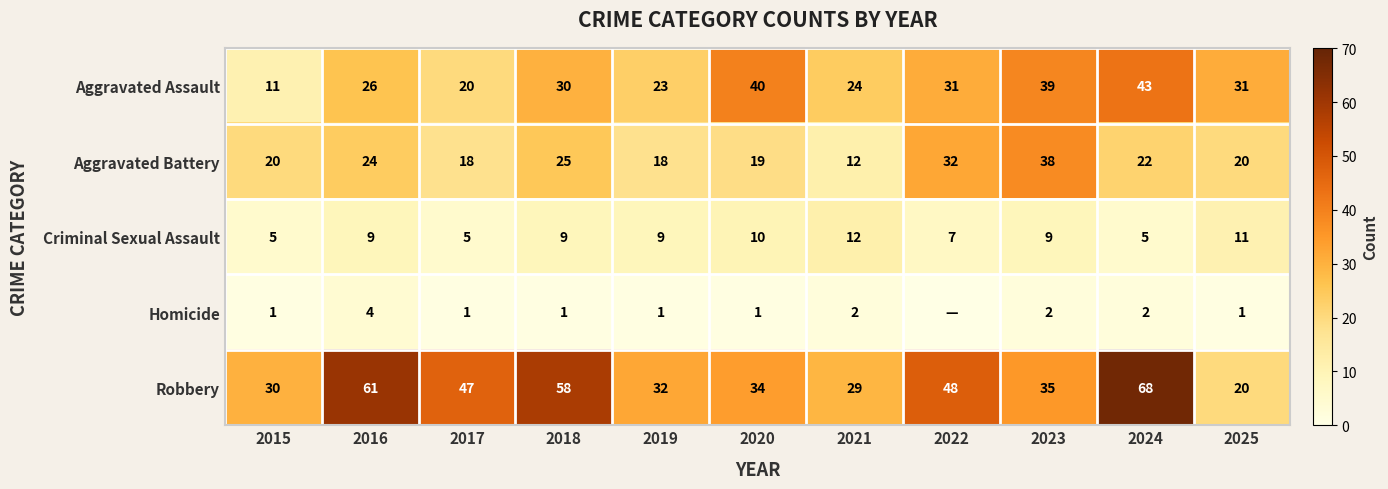

What value does the Robbery series have at 2019, to the nearest 10?

30